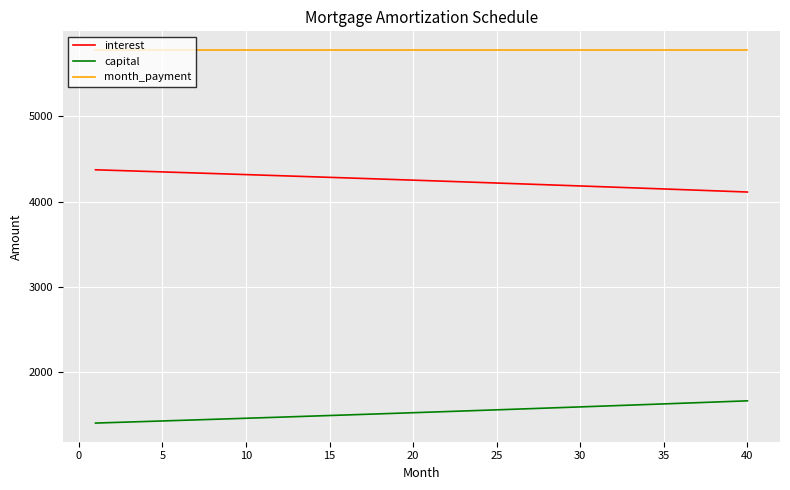

True or false: capital and month_payment cross at least once.

False